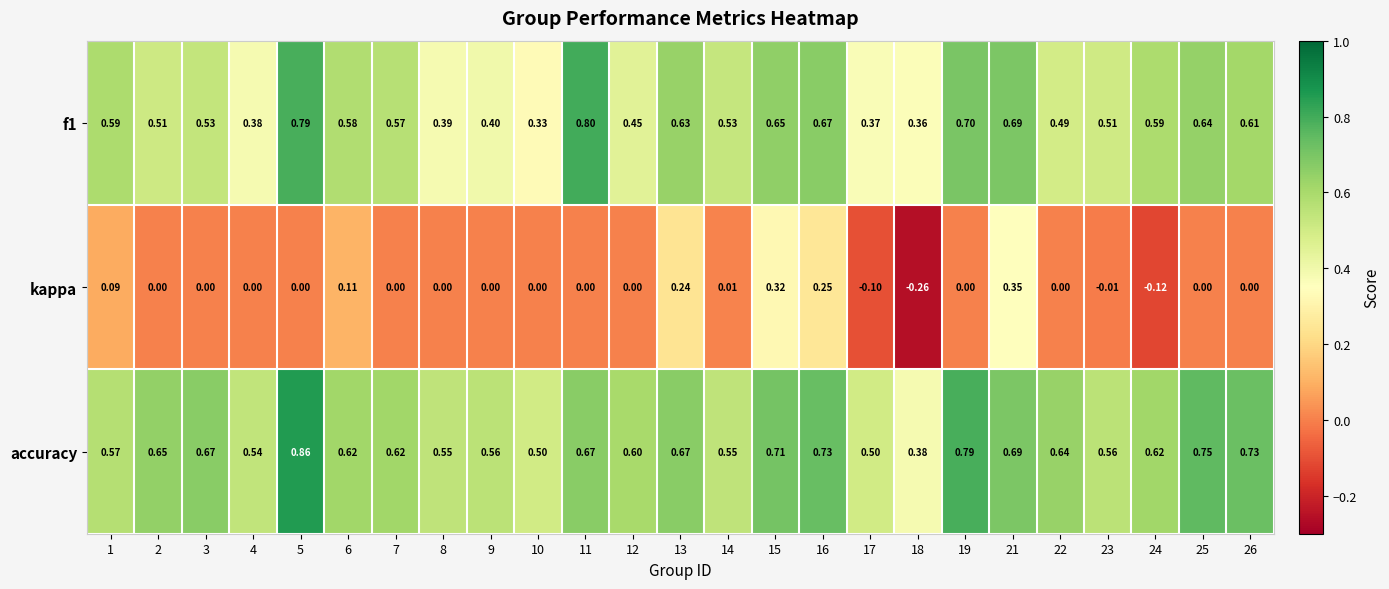

Which series has the largest range (max minus min)?

kappa